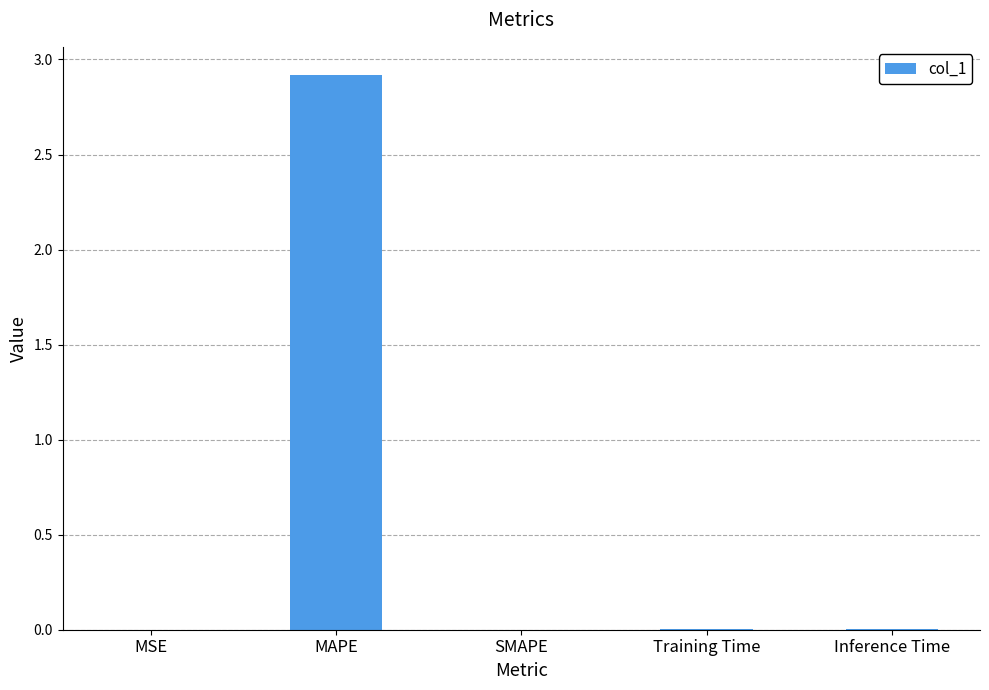

The chart shows a value of 0.0 at MSE. True or false?

True